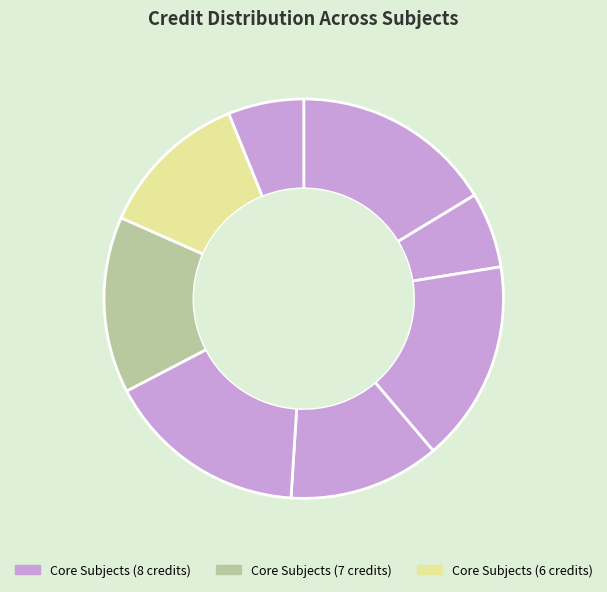

Count the number of slices in the pie.

8